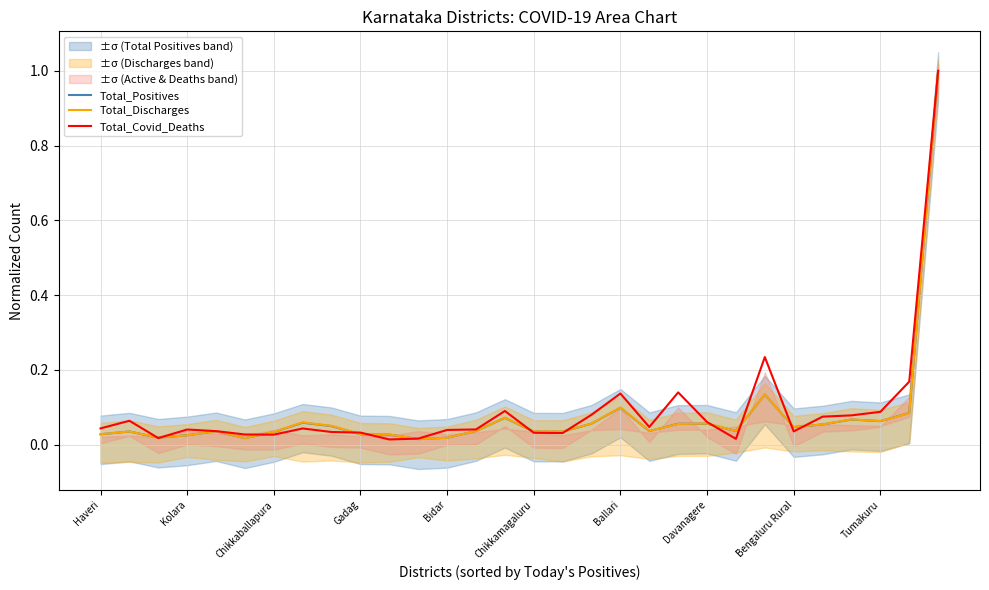

After their last crossing, which series has the higher values: Total_Covid_Deaths or Total_Discharges?

Total_Covid_Deaths